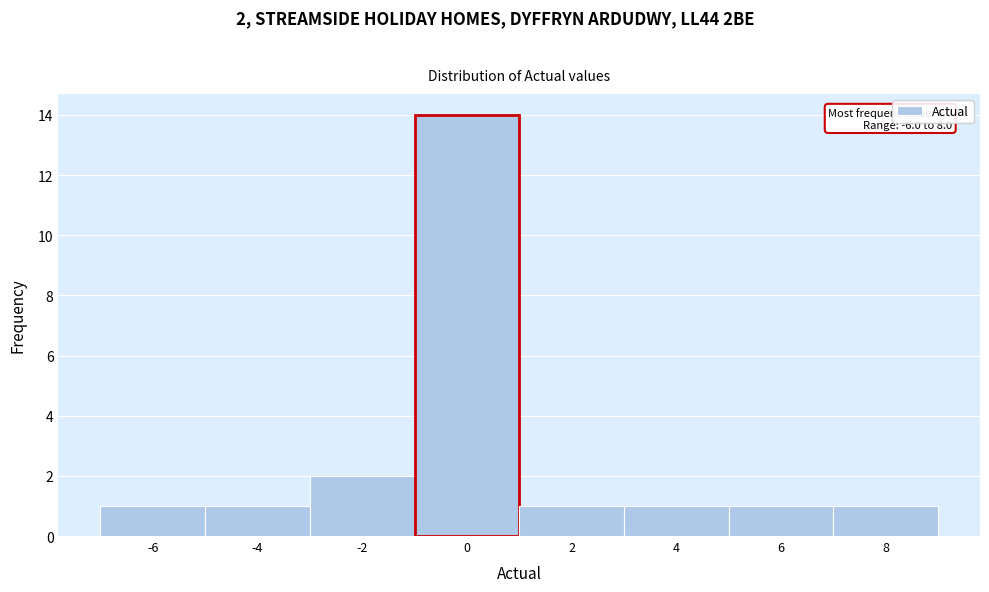

Over which range of the x-axis is the bar tallest?

-1 to 1